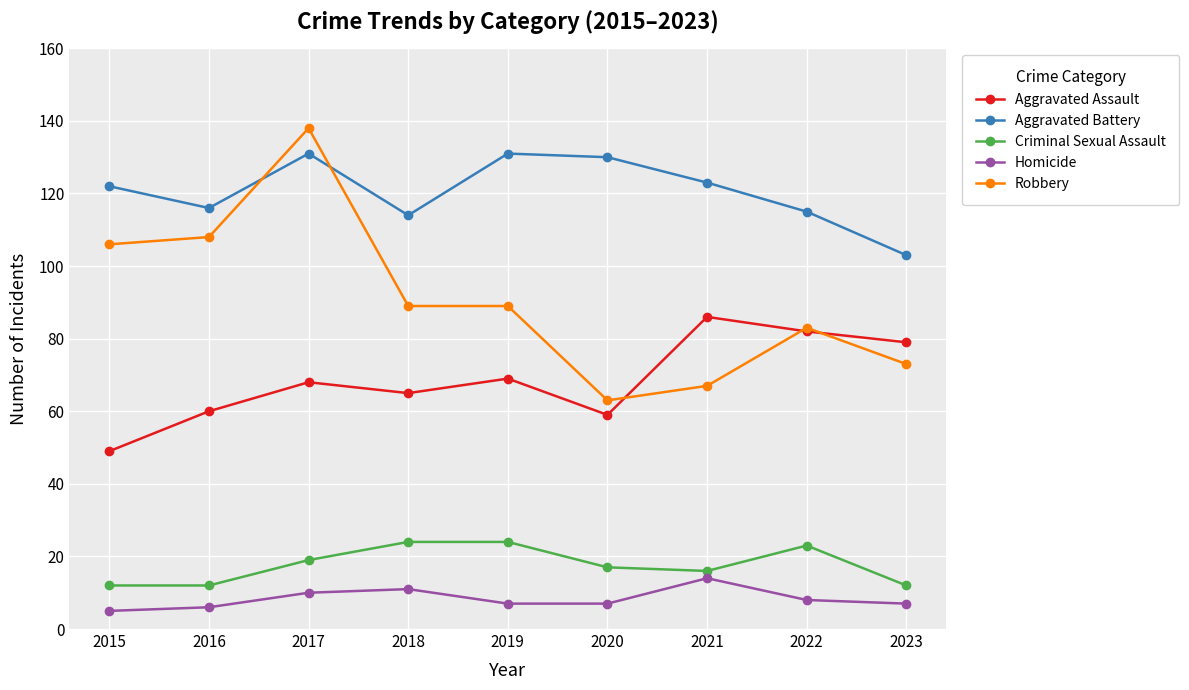

At which category does Robbery reach its first local peak?

2017